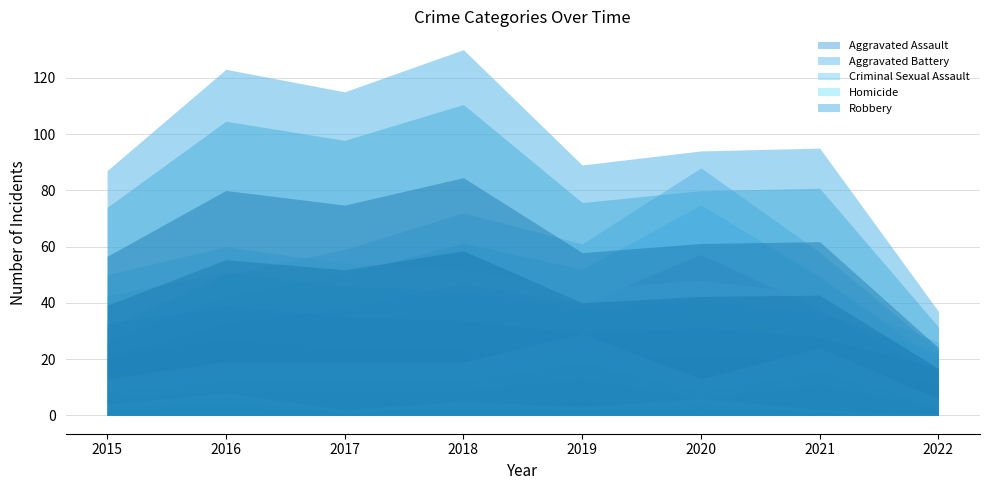

In Criminal Sexual Assault, how many points are lower than both neighbors (excluding endpoints)?

1